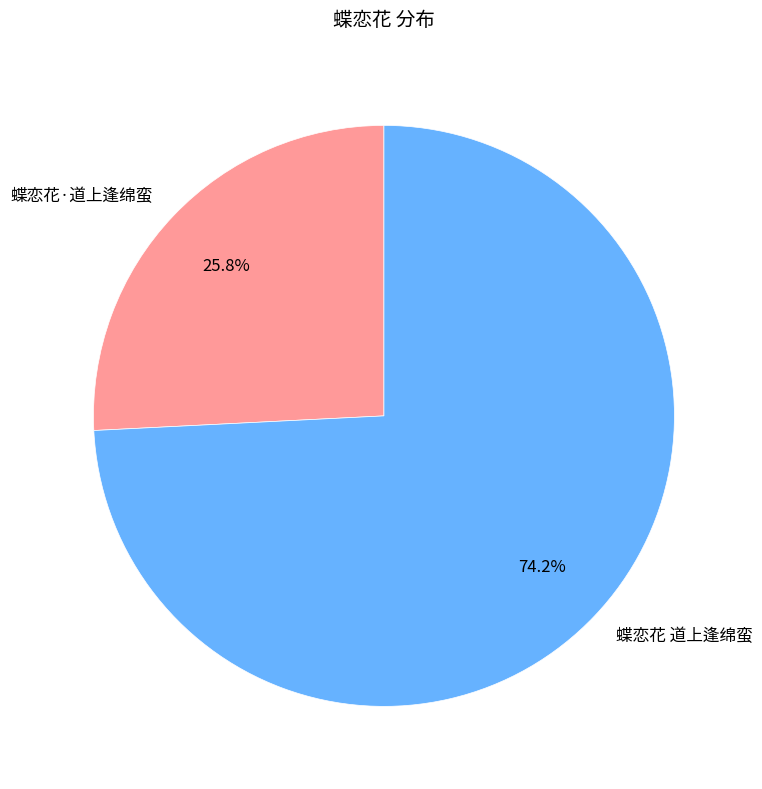

Which category has the smallest portion of the pie?

蝶恋花·道上逢绵蛮